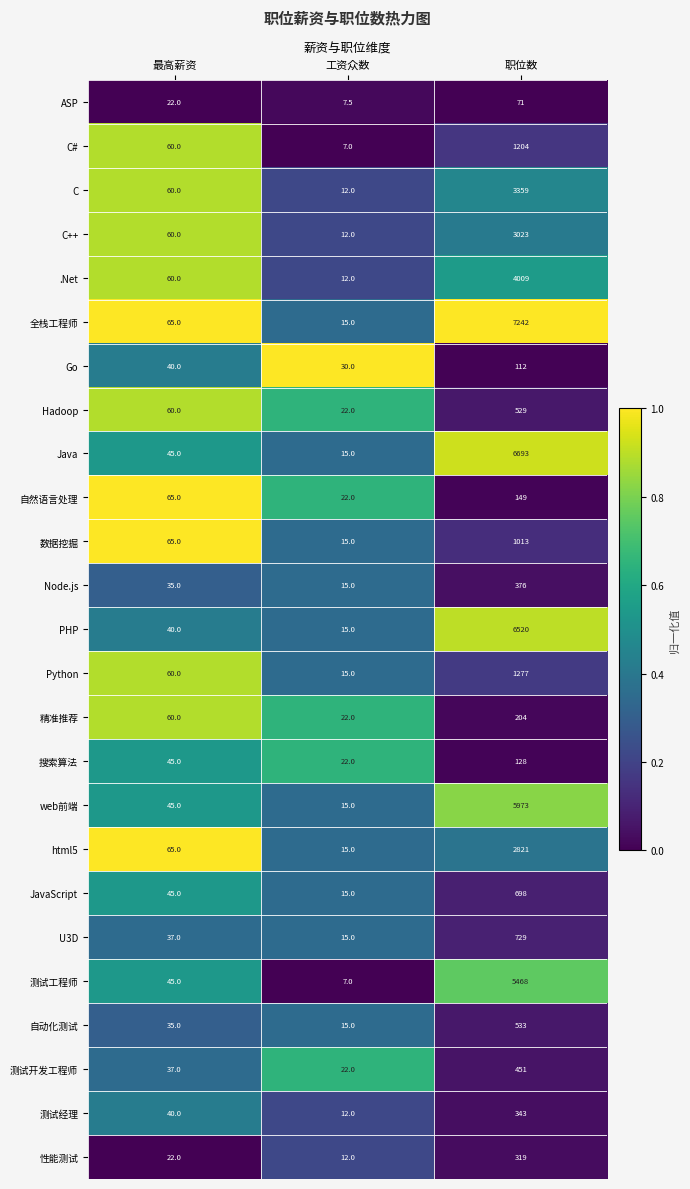

Is the value of Java at 职位数 greater than the value of 测试经理 at 最高薪资?

Yes